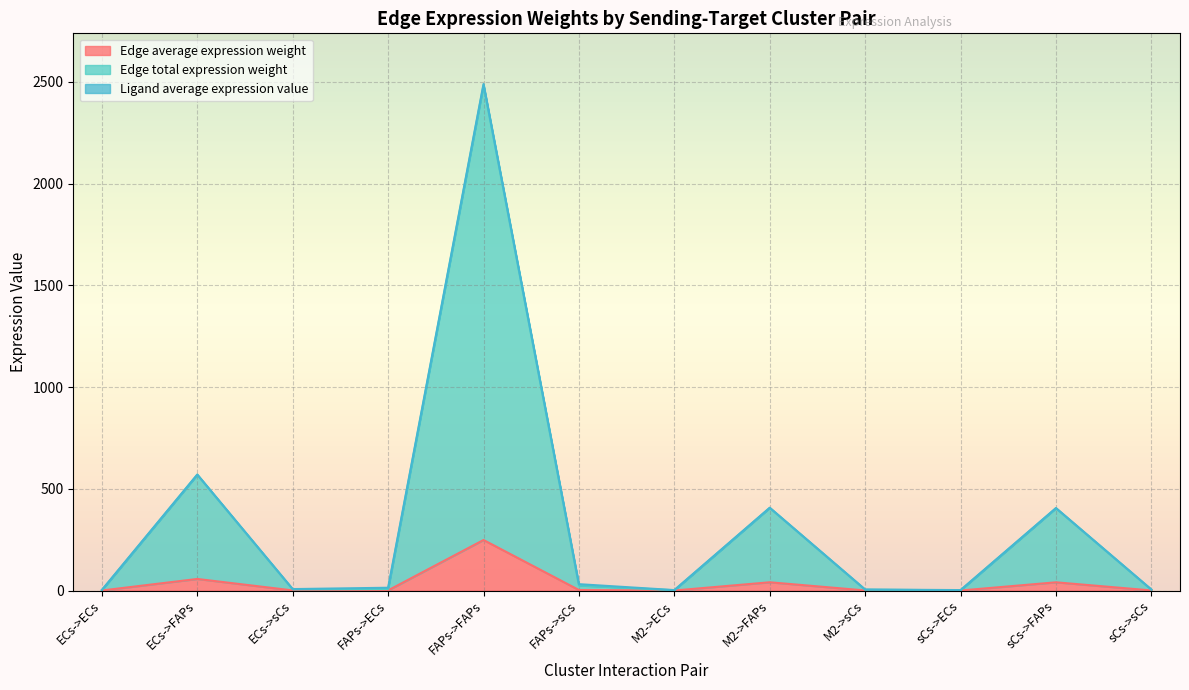

At which category is the sum across all series the highest?

FAPs->FAPs